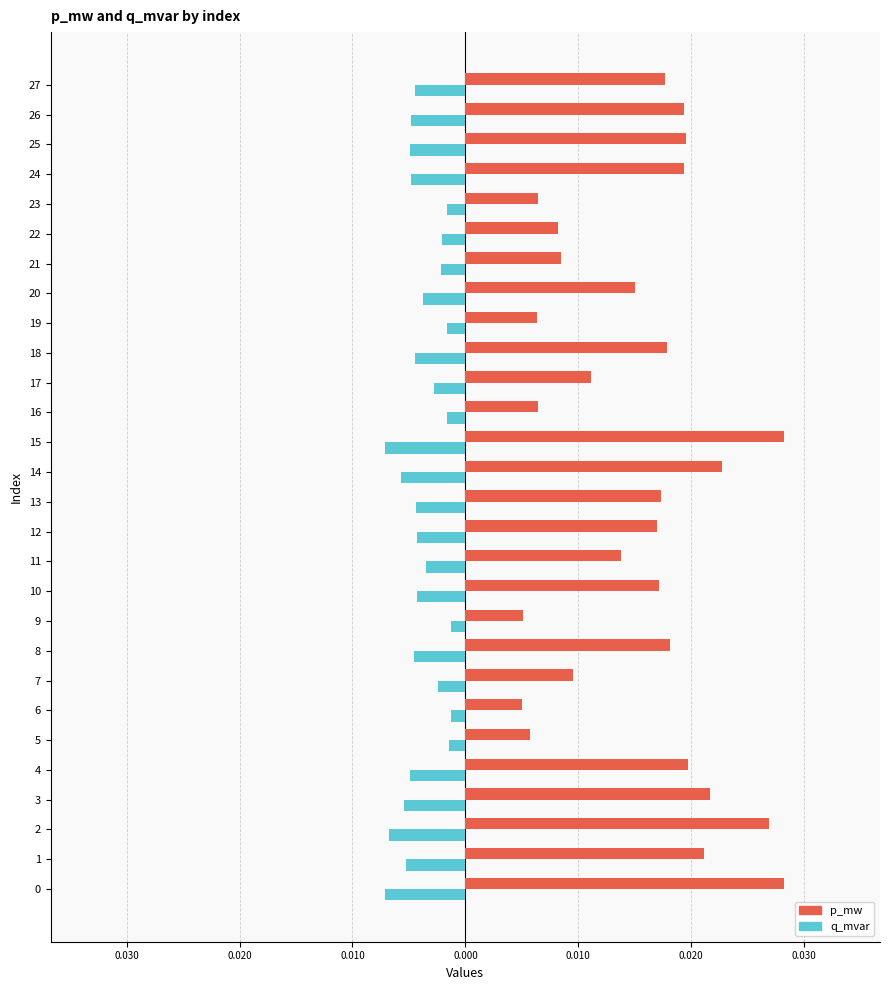

The value of p_mw at 22 is 0.0. True or false?

True